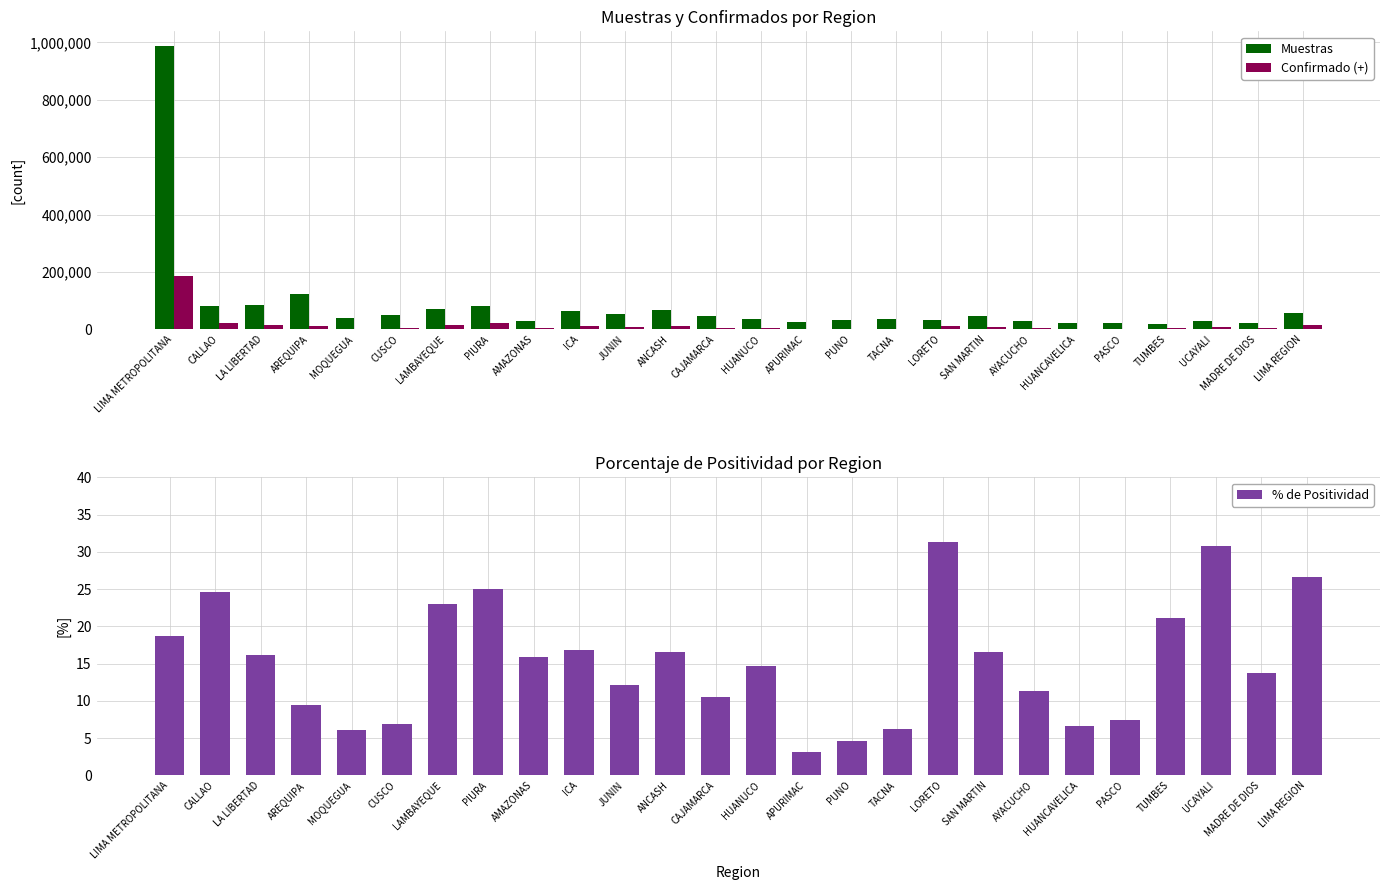

The % de Positividad series shows 12.1 at JUNIN. True or false?

True